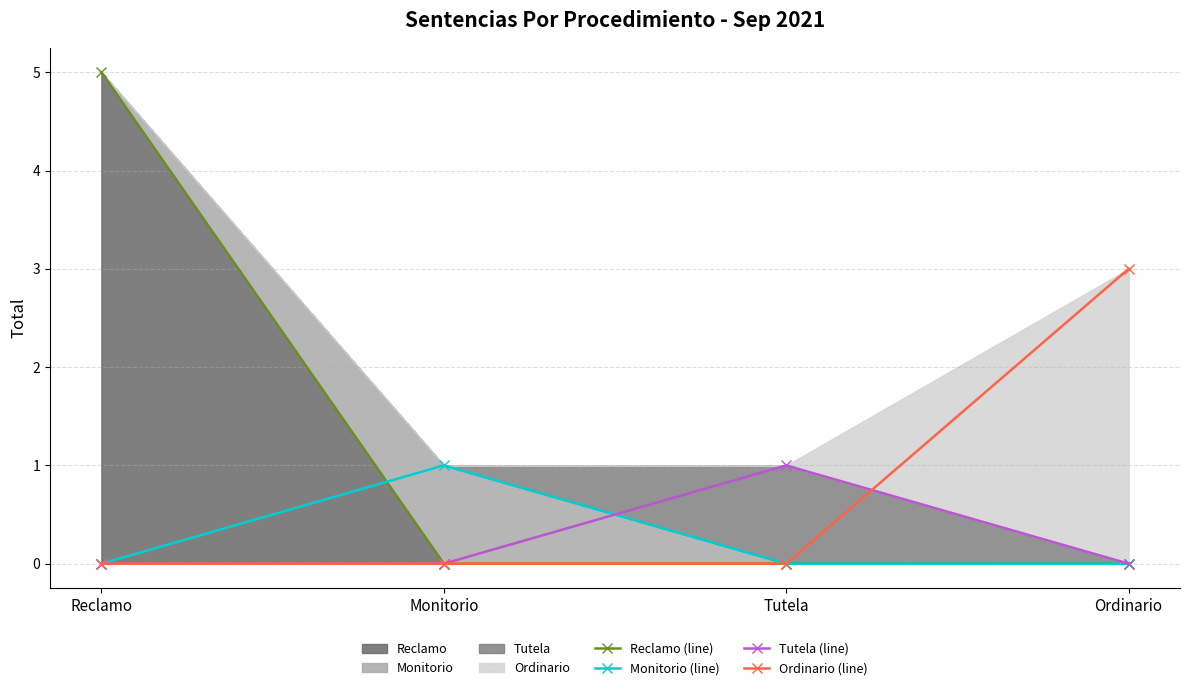

Rank the series at Tutela from lowest to highest value.

Reclamo (line), Monitorio (line), Ordinario (line), Tutela (line)